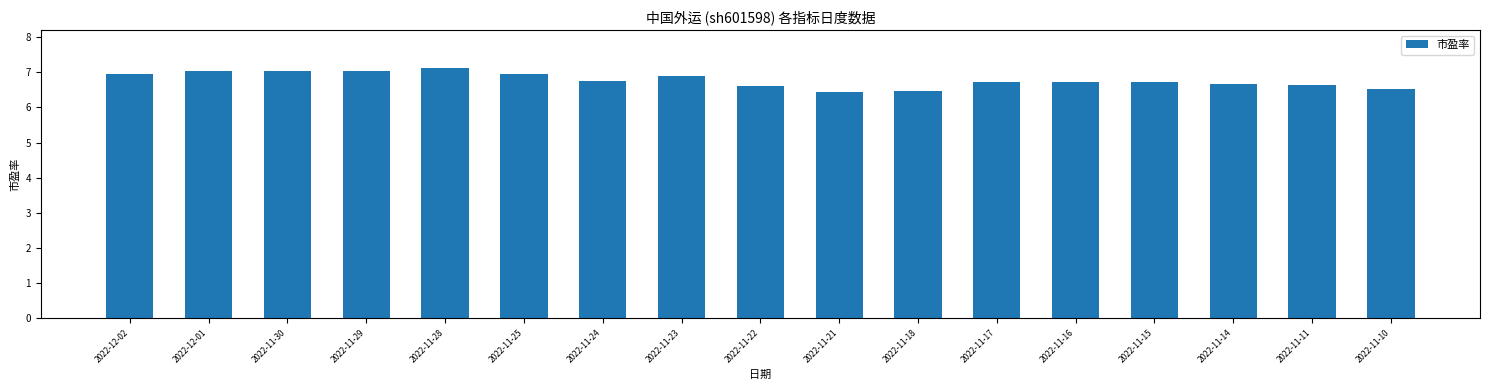

Is it true that the value at 2022-11-17 is 6.7?

True